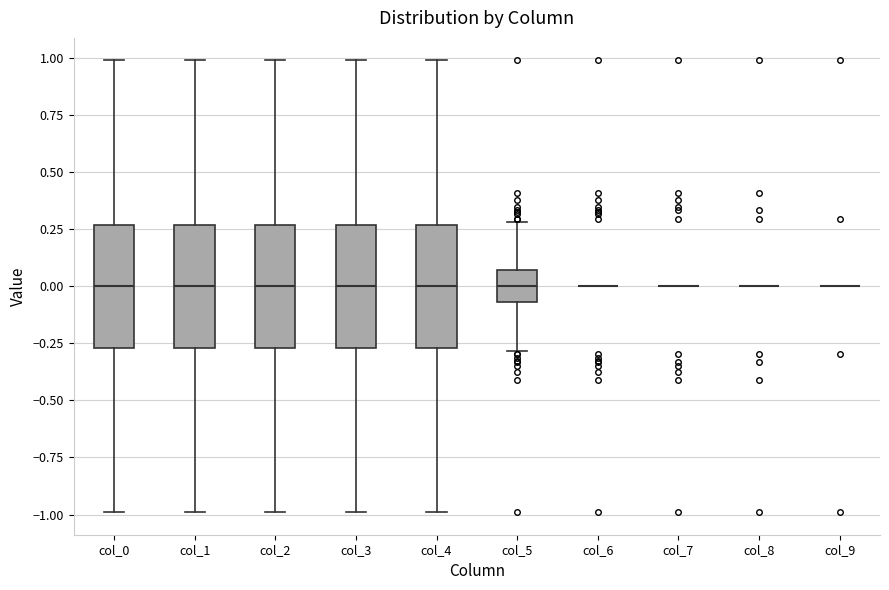

Reading left to right, transcribe this box plot: for each box, give where its median line is, the range the box spans, and where its two whiskers end, as read against the y-axis. The values are not printed on the chart, so give them approximately, as read against the axis.

col_0: median 0.00, box -0.25 to 0.25, whiskers -1.00 to 1.00
col_1: median 0.00, box -0.25 to 0.25, whiskers -1.00 to 1.00
col_2: median 0.00, box -0.25 to 0.25, whiskers -1.00 to 1.00
col_3: median 0.00, box -0.25 to 0.25, whiskers -1.00 to 1.00
col_4: median 0.00, box -0.25 to 0.25, whiskers -1.00 to 1.00
col_5: median 0.00, box -0.05 to 0.05, whiskers -0.30 to 0.30
col_6: box collapsed to a line at 0.00, whiskers 0.00 to 0.00
col_7: box collapsed to a line at 0.00, whiskers 0.00 to 0.00
col_8: box collapsed to a line at 0.00, whiskers 0.00 to 0.00
col_9: box collapsed to a line at 0.00, whiskers 0.00 to 0.00